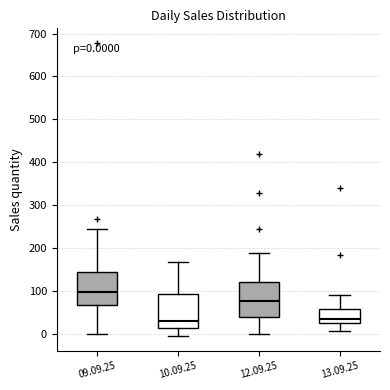

Which box has the highest median line?

09.09.25